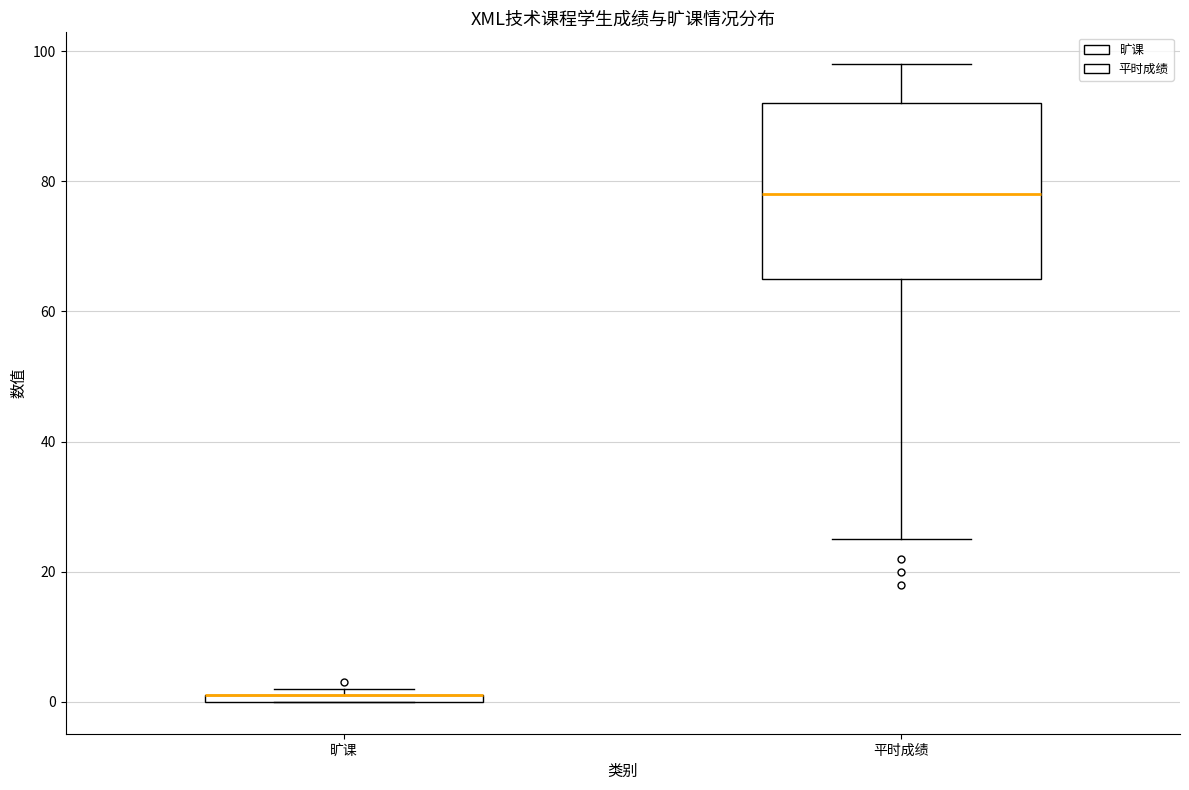

Where does the upper whisker of the box for 平时成绩 end on the y-axis? The values are not printed on the chart, so give them approximately, as read against the axis.

98